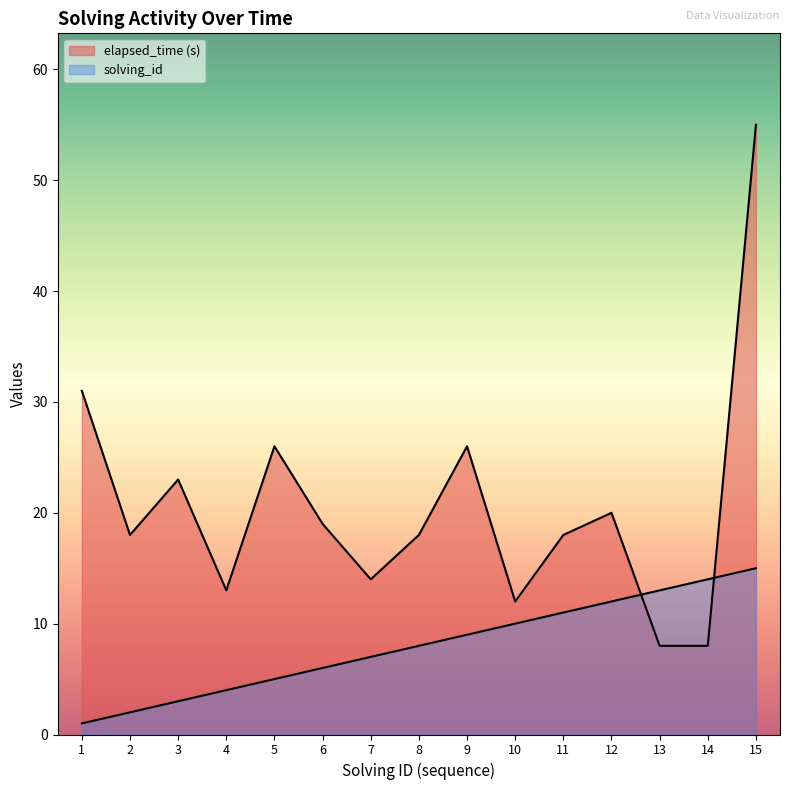

Rank the series by their maximum value, from lowest to highest.

solving_id, elapsed_time